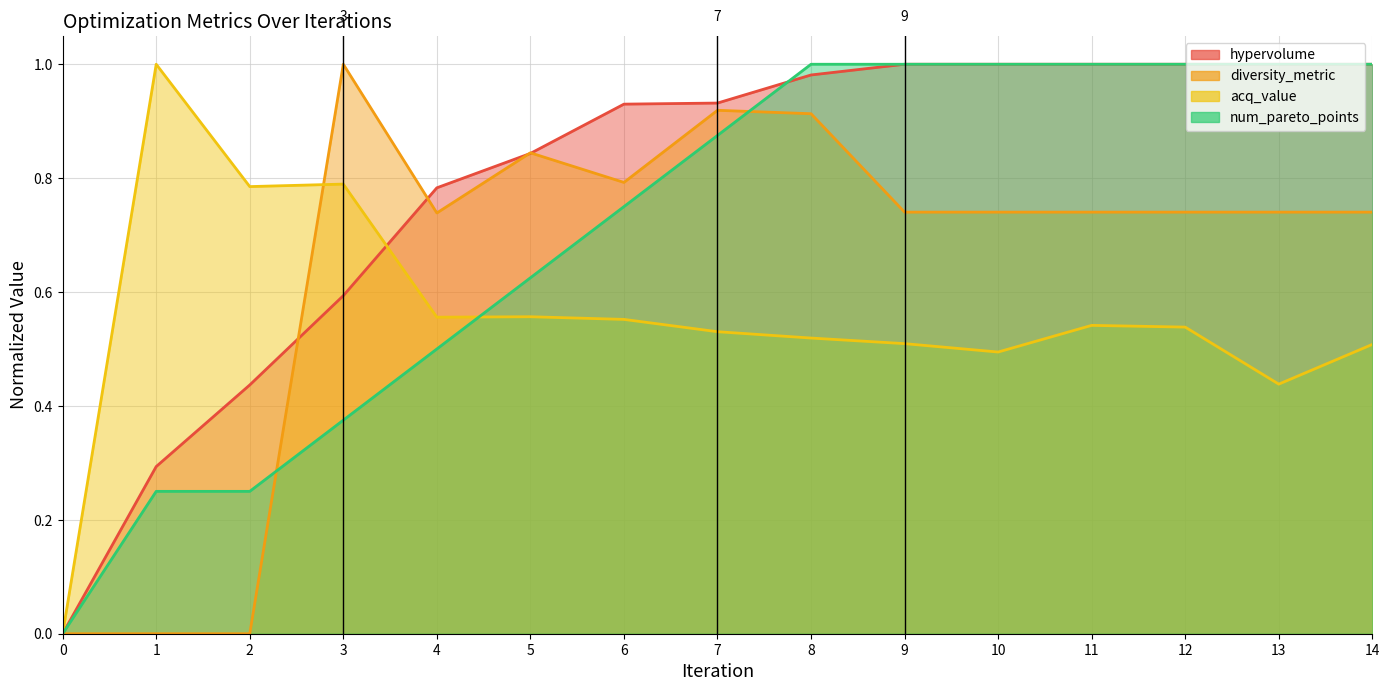

Rank the series by their maximum value, from lowest to highest.

hypervolume, diversity_metric, acq_value, num_pareto_points